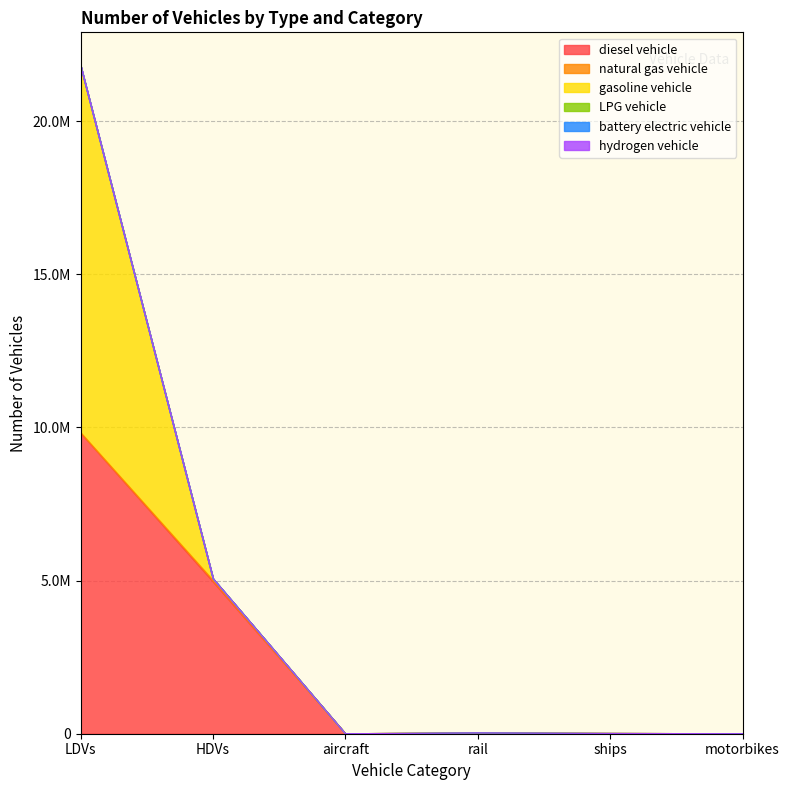

What is the difference between the second highest and minimum values in the natural gas vehicle series?

14866.6